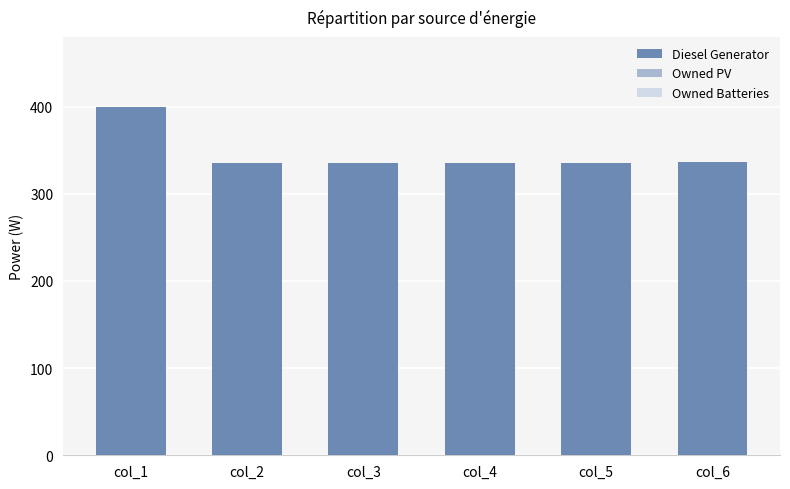

What is the value of the 5th bar from the left?

335.0